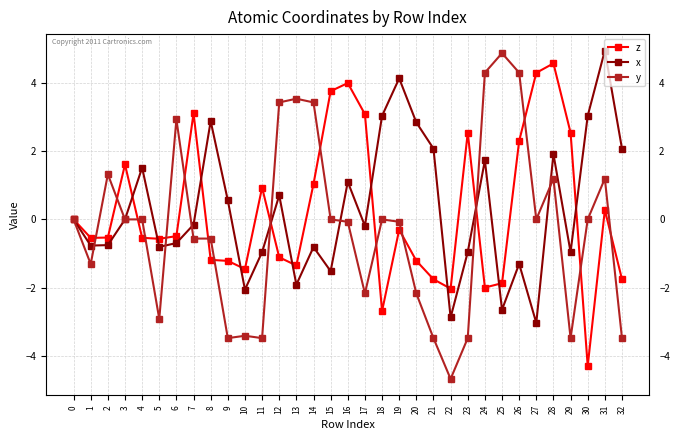

True or false: x has more than 1 interior local peaks.

True